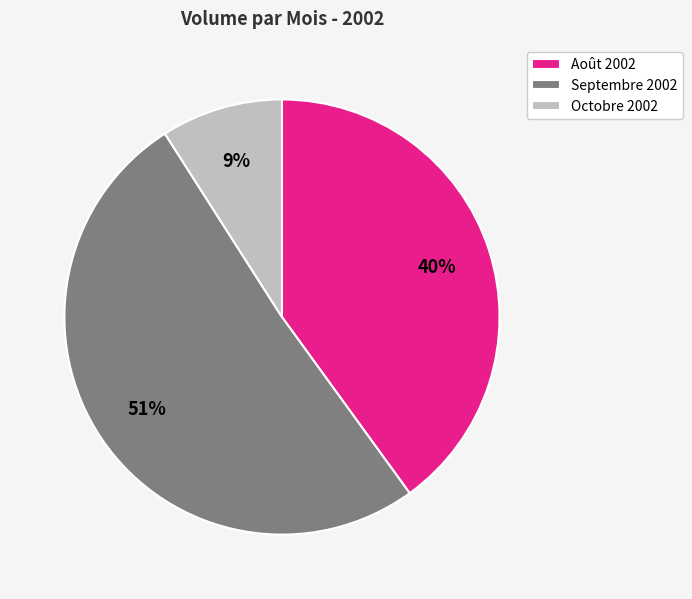

Which has a higher value, Août 2002 or Septembre 2002?

Septembre 2002